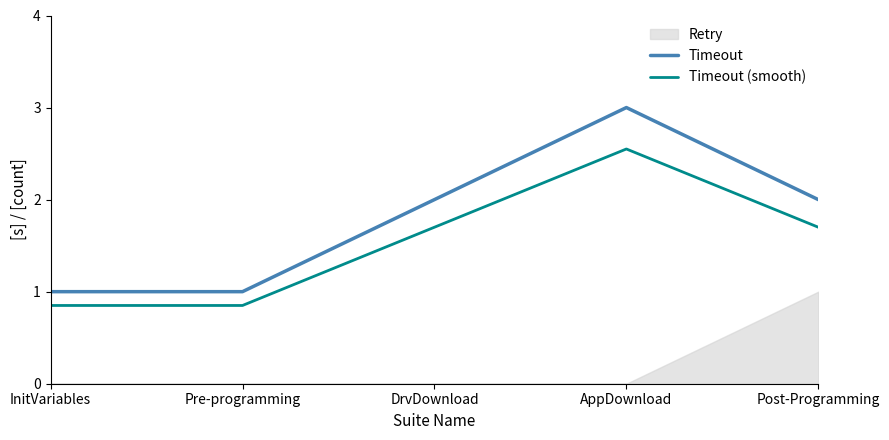

How many values in the Timeout (smooth) series exceed 1?

3